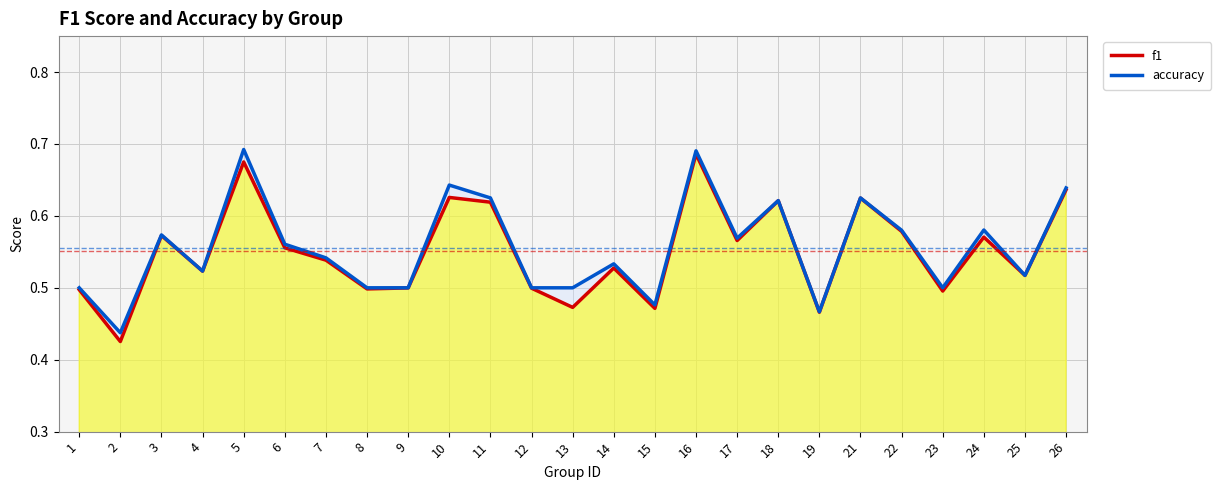

List the series in order of their peak value, lowest first.

f1, accuracy